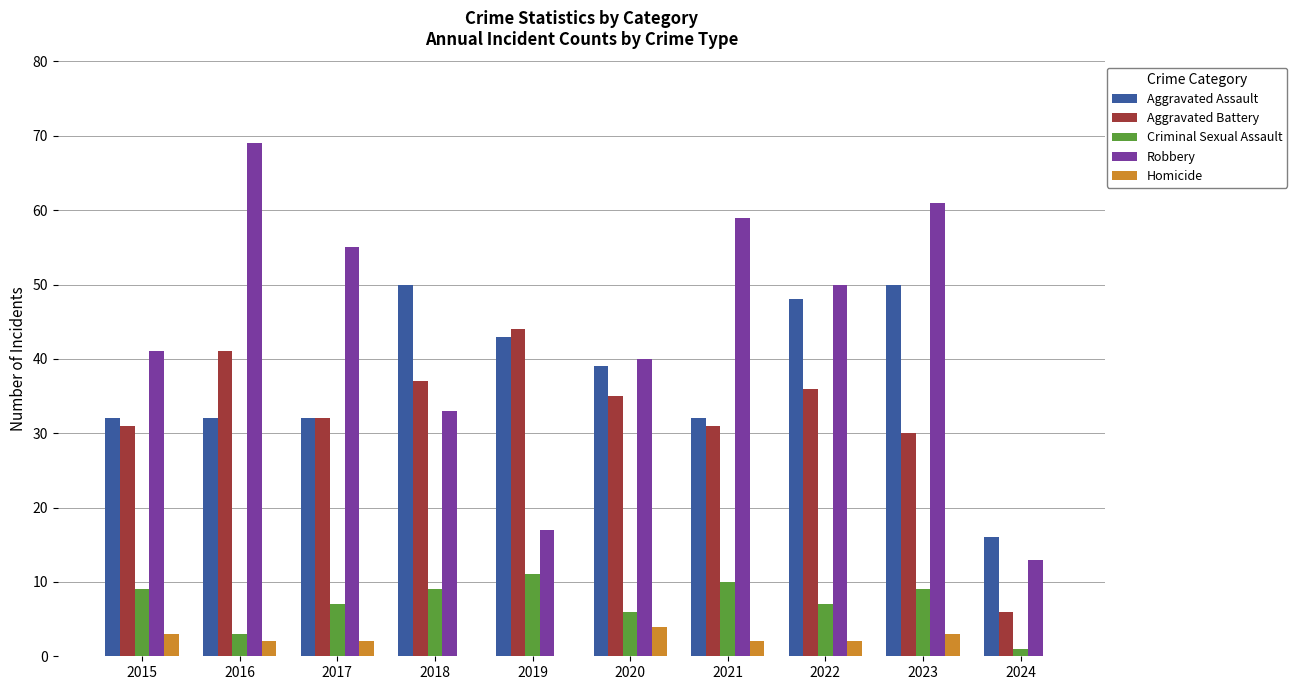

What is the highest value of the Aggravated Assault series?

50